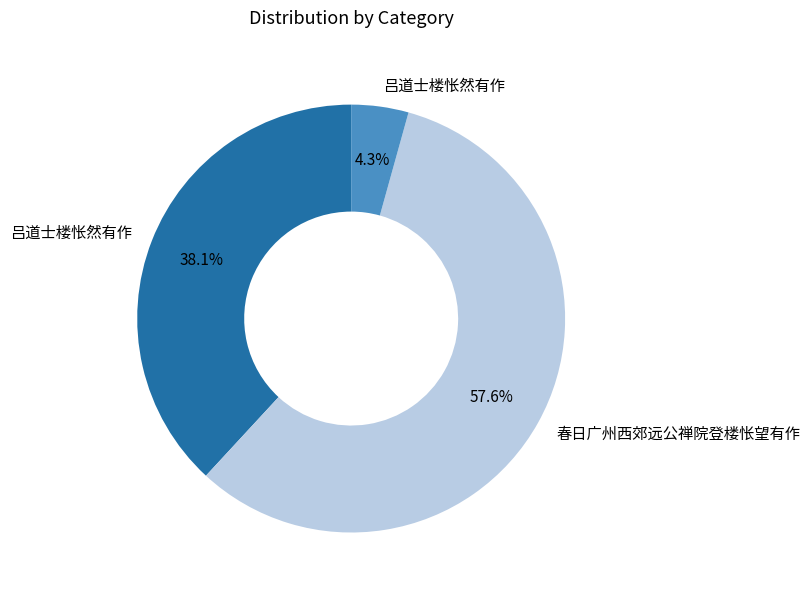

Is there any slice that represents more than half of the pie?

Yes